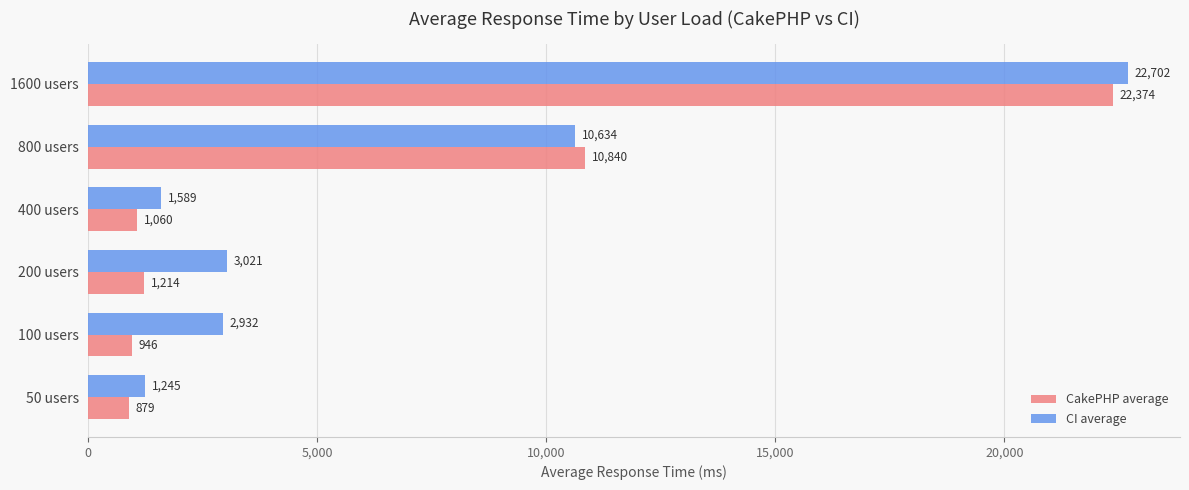

What is the sum of the CI average values at 200 users and 400 users?

4610